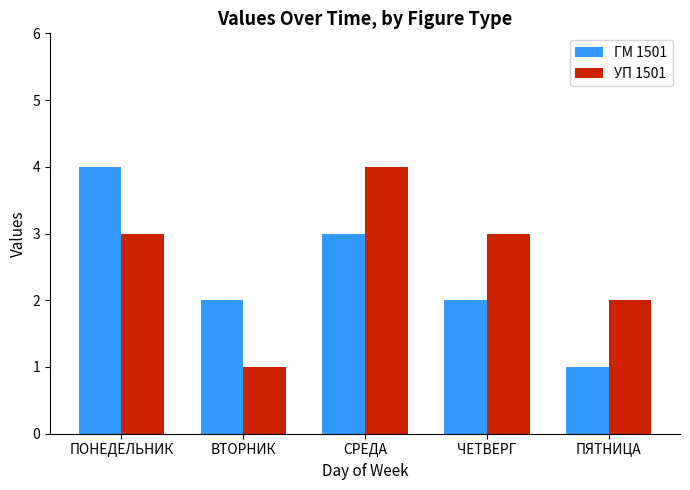

At which label does ГМ 1501 reach its minimum?

ПЯТНИЦА